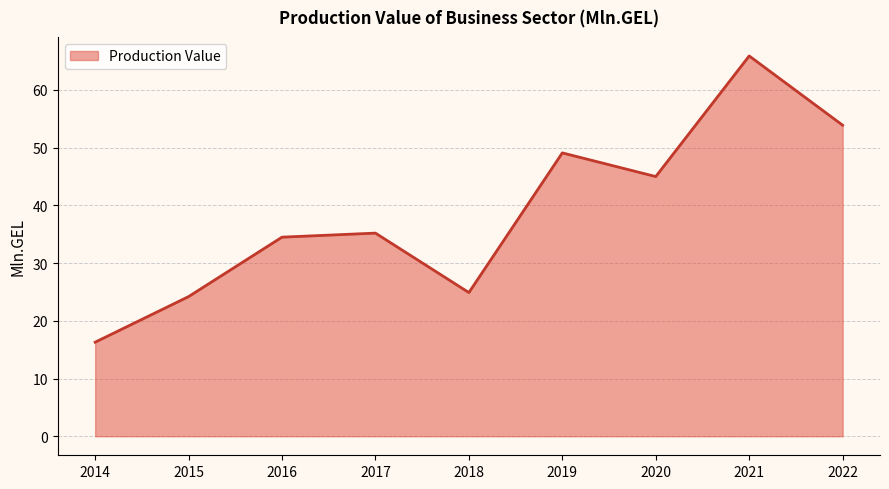

What is the approximate value at 2020?

45.0